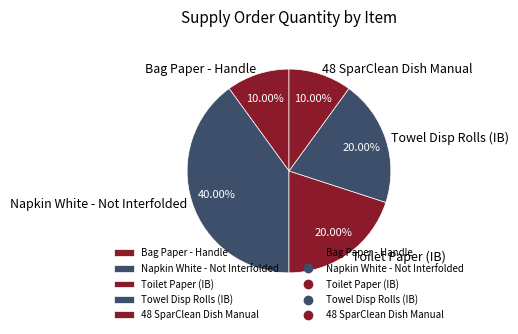

What is the ratio of the value at Napkin White - Not Interfolded to the value at Bag Paper - Handle?

4.0